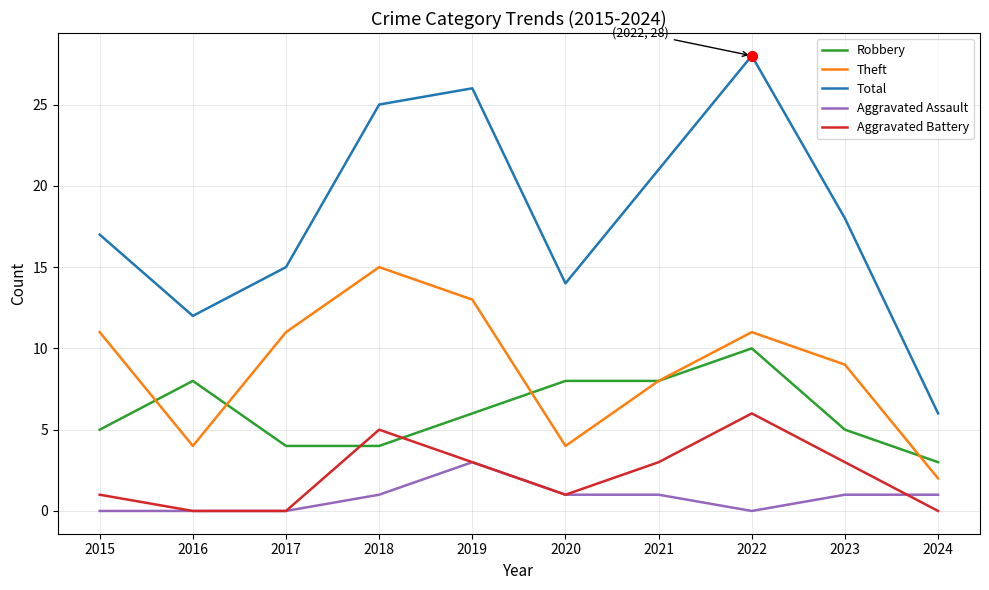

At which category is the sum across all series the highest?

2022